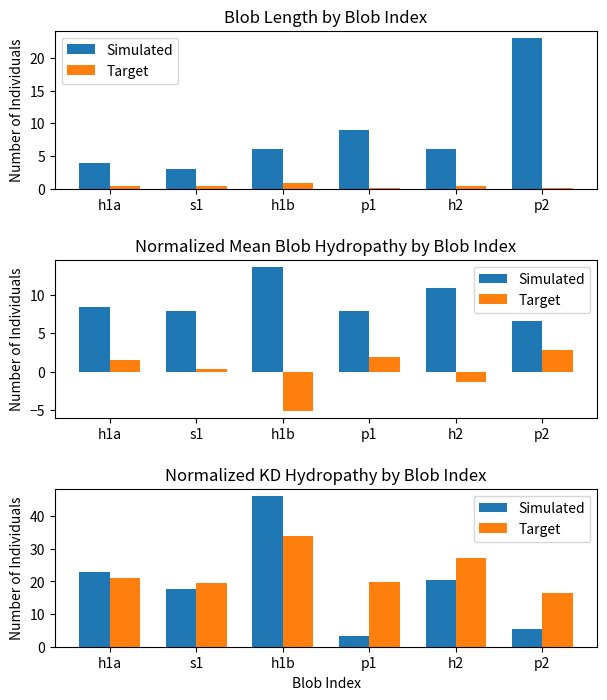

Which category has the lowest value in the Simulated series?

p1